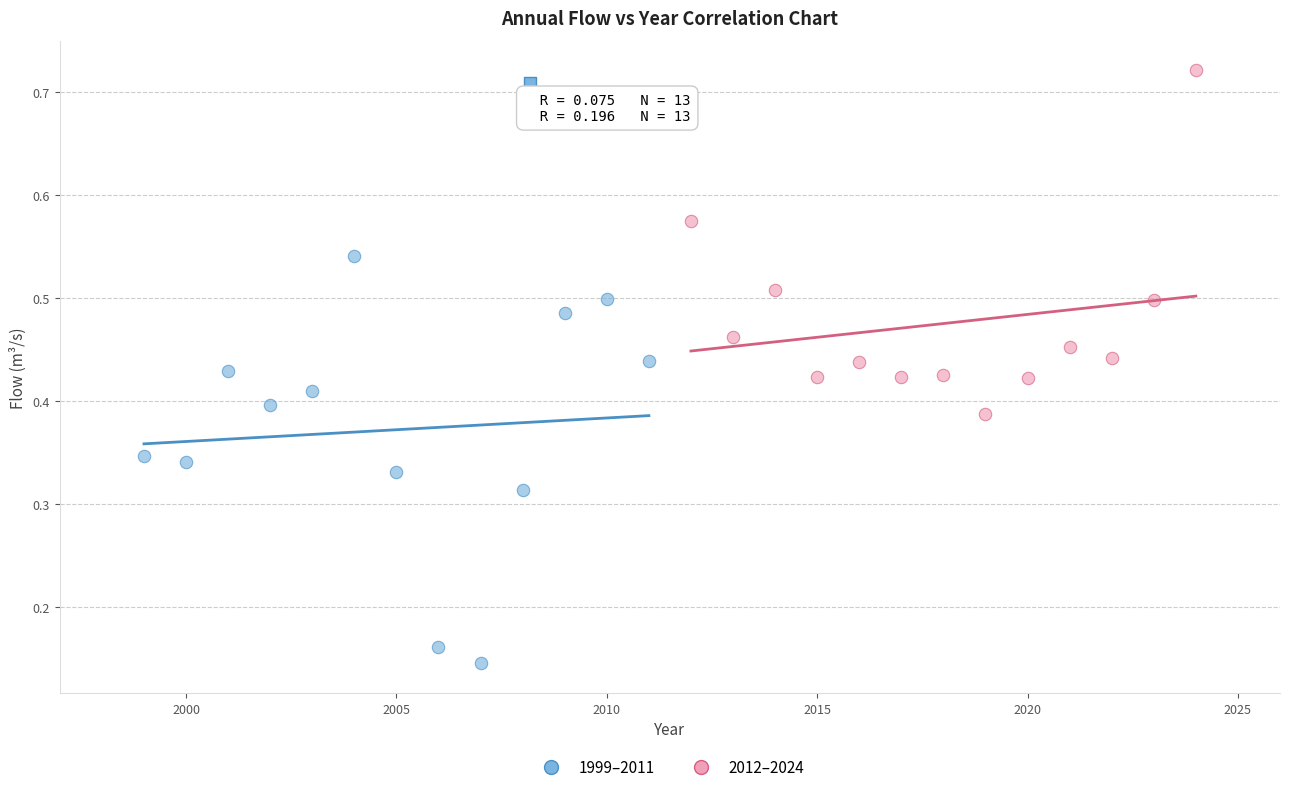

Which series contains the highest Y value?

2012–2024